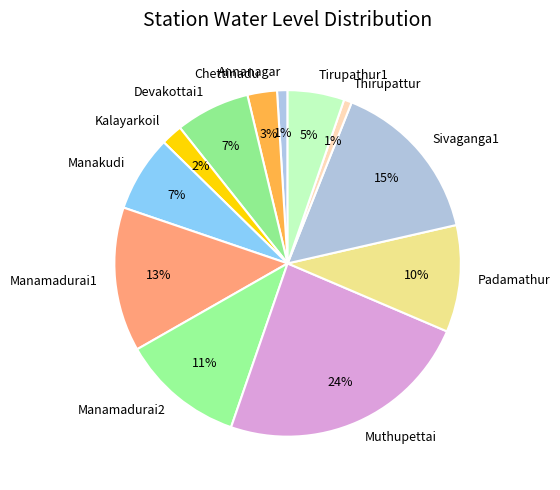

Is the sum of Thirupattur and Chettinadu greater than half?

No